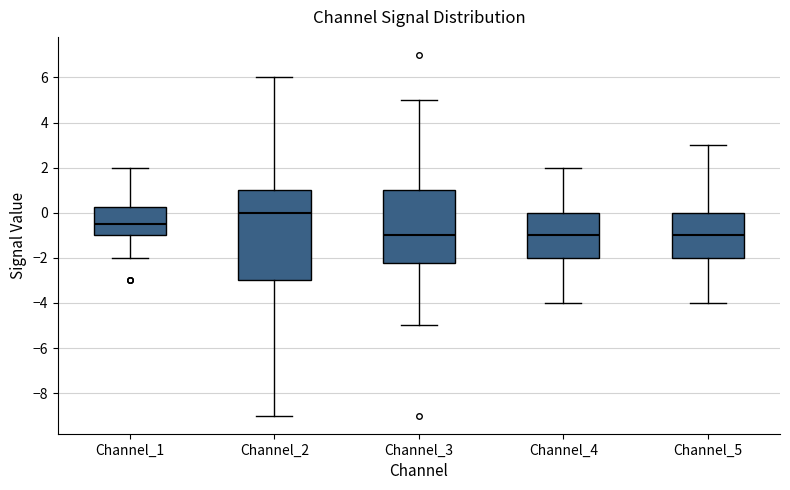

Reading left to right, transcribe this box plot: for each box, give where its median line is, the range the box spans, and where its two whiskers end, as read against the y-axis. The values are not printed on the chart, so give them approximately, as read against the axis.

Channel_1: median -0.4, box -1.0 to 0.2, whiskers -2.0 to 2.0
Channel_2: median 0.0, box -3.0 to 1.0, whiskers -9.0 to 6.0
Channel_3: median -1.0, box -2.2 to 1.0, whiskers -5.0 to 5.0
Channel_4: median -1.0, box -2.0 to 0.0, whiskers -4.0 to 2.0
Channel_5: median -1.0, box -2.0 to 0.0, whiskers -4.0 to 3.0